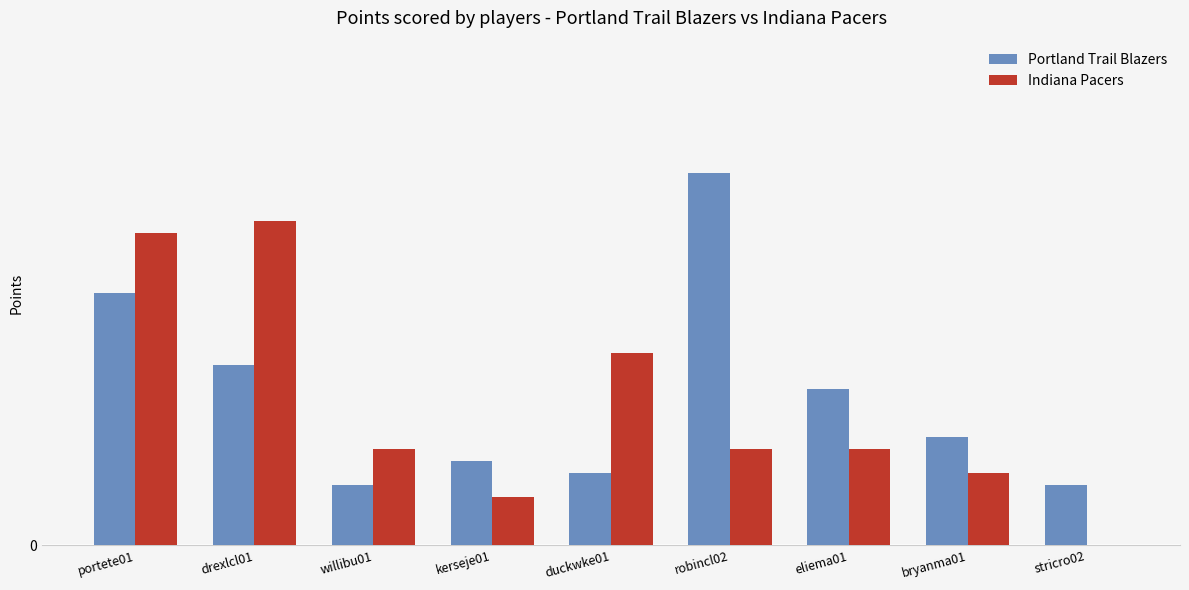

What is the approximate value of Portland Trail Blazers at portete01?

21